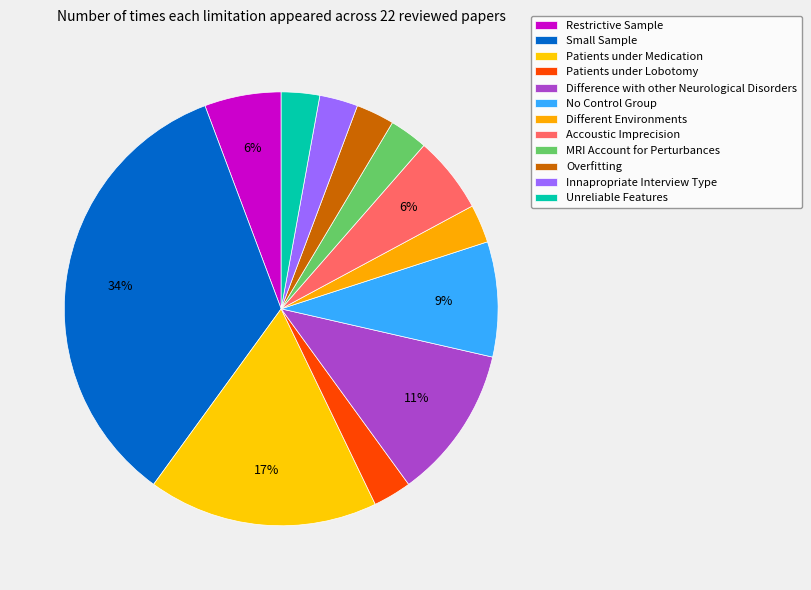

To the nearest percent, what is the combined percentage of Overfitting and MRI Account for Perturbances?

6%